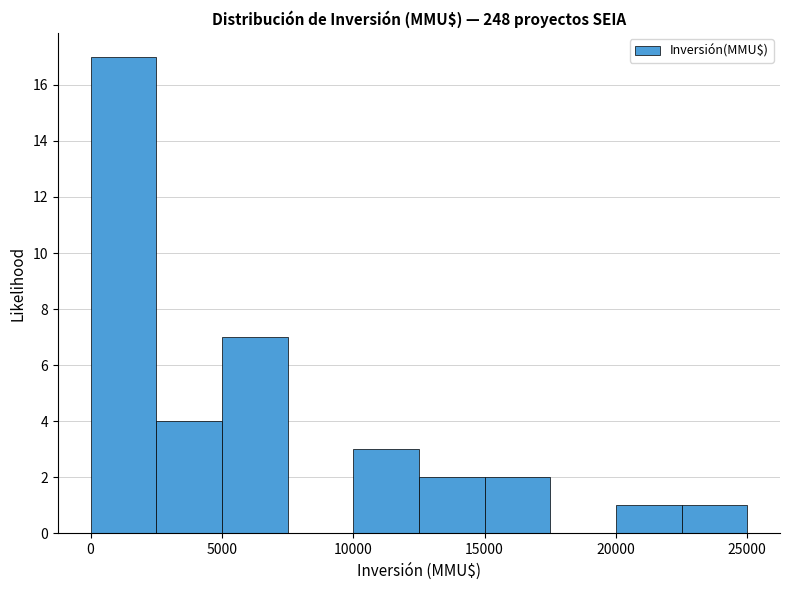

Reading left to right, list every bar in this chart as the range it spans on the x-axis followed by its height. The values are not printed on the chart, so give them approximately, as read against the axis.

0 to 2500: 17
2500 to 5000: 4
5000 to 7500: 7
7500 to 10000: 0
10000 to 12500: 3
12500 to 15000: 2
15000 to 17500: 2
17500 to 20000: 0
20000 to 22500: 1
22500 to 25000: 1